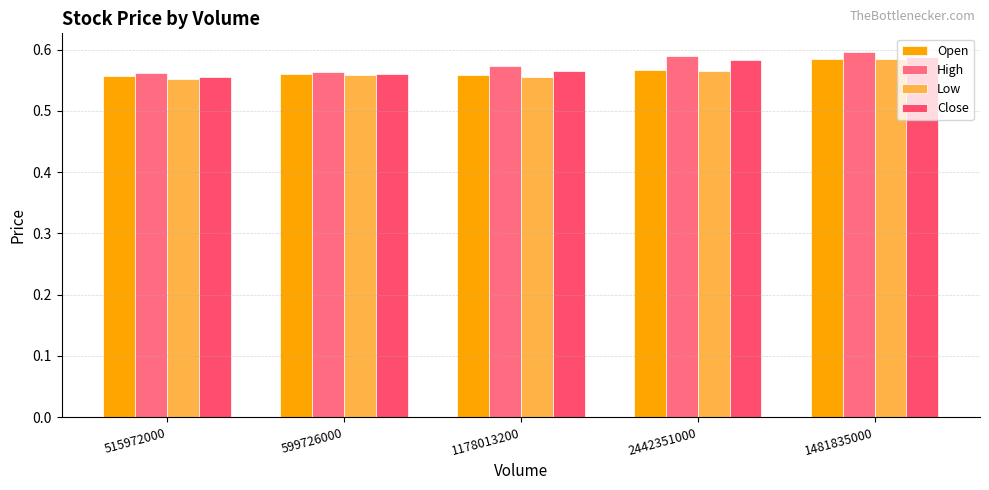

List the labels in order of Low value, largest first.

1481835000, 2442351000, 599726000, 1178013200, 515972000